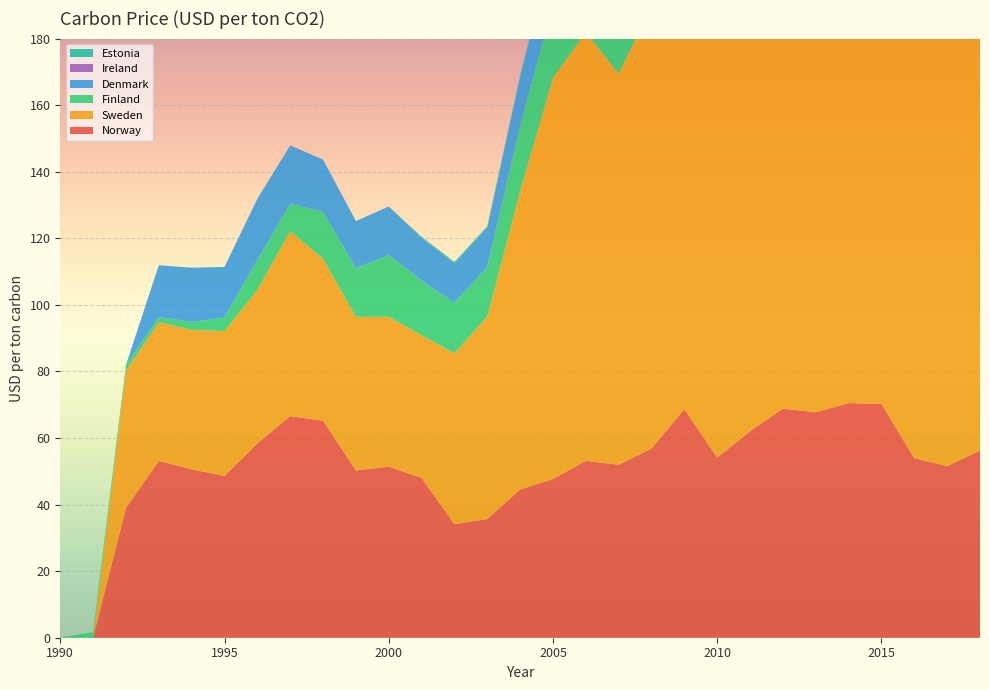

Reading left to right, what are all the values shown in this chart?

Norway: 0.0	0.0	39.0	53.1	50.6	48.6	58.4	66.6	65.2	50.2	51.4	48.0	34.1	35.7	44.5	47.7	53.1	52.0	56.8	68.7	54.1	62.0	68.8	67.7	70.5	70.2	54.0	51.5	56.3
Sweden: 0.0	0.0	41.2	41.6	42.0	43.5	46.1	55.5	48.6	46.2	45.0	42.8	51.3	60.8	89.6	120.5	128.8	117.5	132.9	168.8	126.6	145.5	166.1	163.5	166.6	167.4	129.8	130.5	139.8
Finland: 0.0	1.7	1.7	1.6	2.4	4.0	8.9	8.3	14.1	14.6	18.6	16.4	15.2	15.0	19.7	22.2	23.4	21.8	24.1	31.0	27.0	27.5	70.7	79.9	64.2	80.0	62.4	64.8	73.2
Denmark: 0.0	0.0	0.0	15.6	16.2	15.2	18.4	17.5	15.7	14.2	14.6	12.9	11.8	11.7	14.7	16.5	15.7	14.5	16.3	31.5	27.2	28.0	30.0	28.8	28.2	30.8	24.5	25.6	27.4
Ireland: 0.0	0.0	0.0	0.0	0.0	0.0	0.0	0.0	0.0	0.0	0.0	0.0	0.0	0.0	0.0	0.0	0.0	0.0	0.0	0.0	0.0	20.2	21.2	20.0	25.7	27.6	21.5	22.3	23.6
Estonia: 0.0	0.0	0.0	0.0	0.0	0.0	0.0	0.0	0.0	0.0	0.0	0.3	0.4	0.4	0.5	0.6	0.9	1.2	1.3	2.3	2.6	2.7	2.8	2.7	2.6	2.8	2.2	2.2	2.4